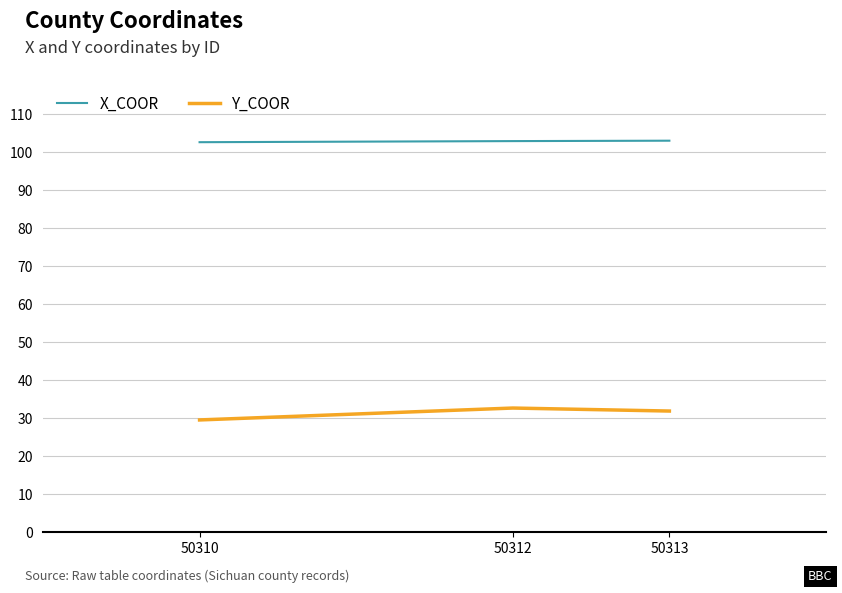

List the series in order of their overall mean, highest first.

X_COOR, Y_COOR